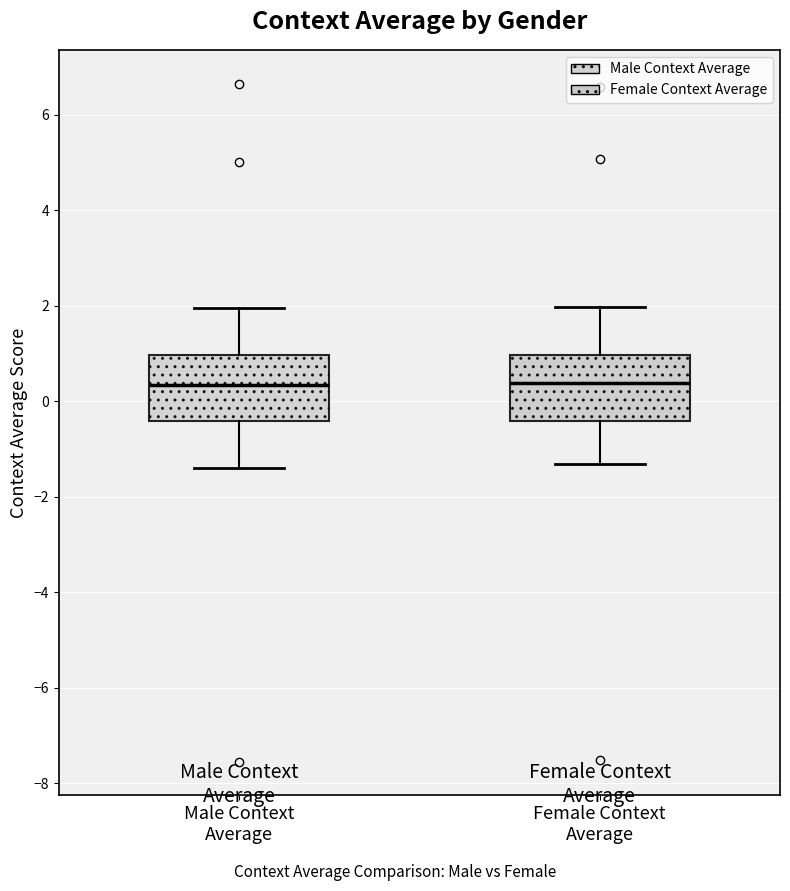

Reading left to right, transcribe this box plot: for each box, give where its median line is, the range the box spans, and where its two whiskers end, as read against the y-axis. The values are not printed on the chart, so give them approximately, as read against the axis.

Male Context Average: median 0.4, box -0.4 to 1.0, whiskers -1.4 to 2.0
Female Context Average: median 0.4, box -0.4 to 1.0, whiskers -1.4 to 2.0